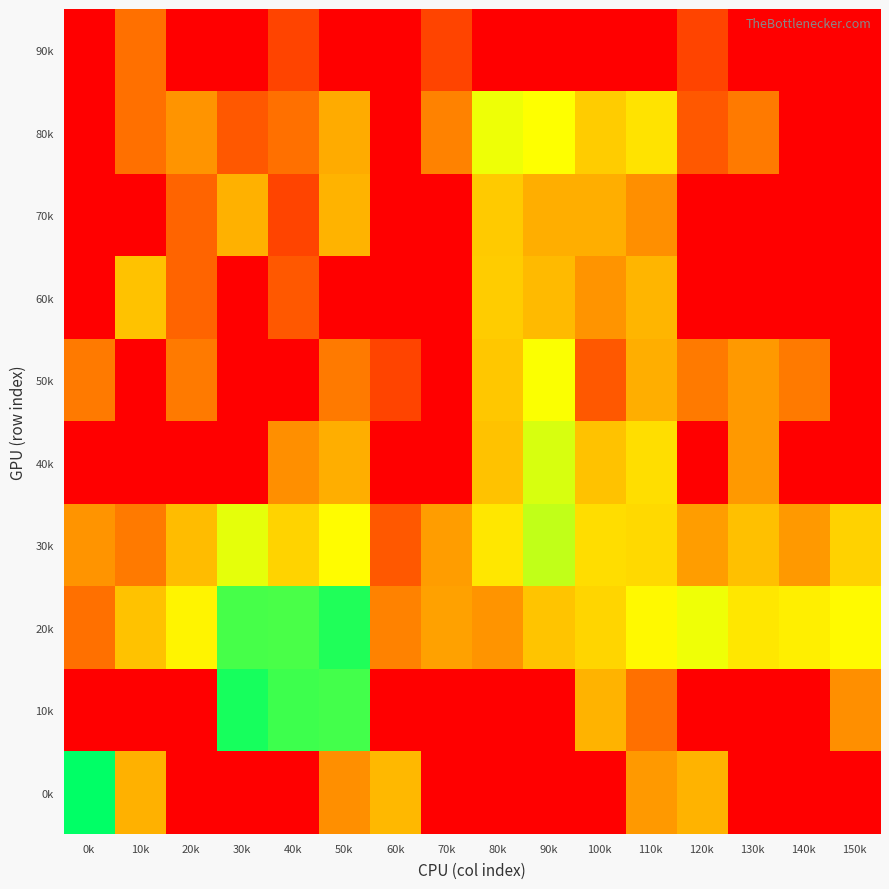

At how many categories does at least one series exceed 1560?

3